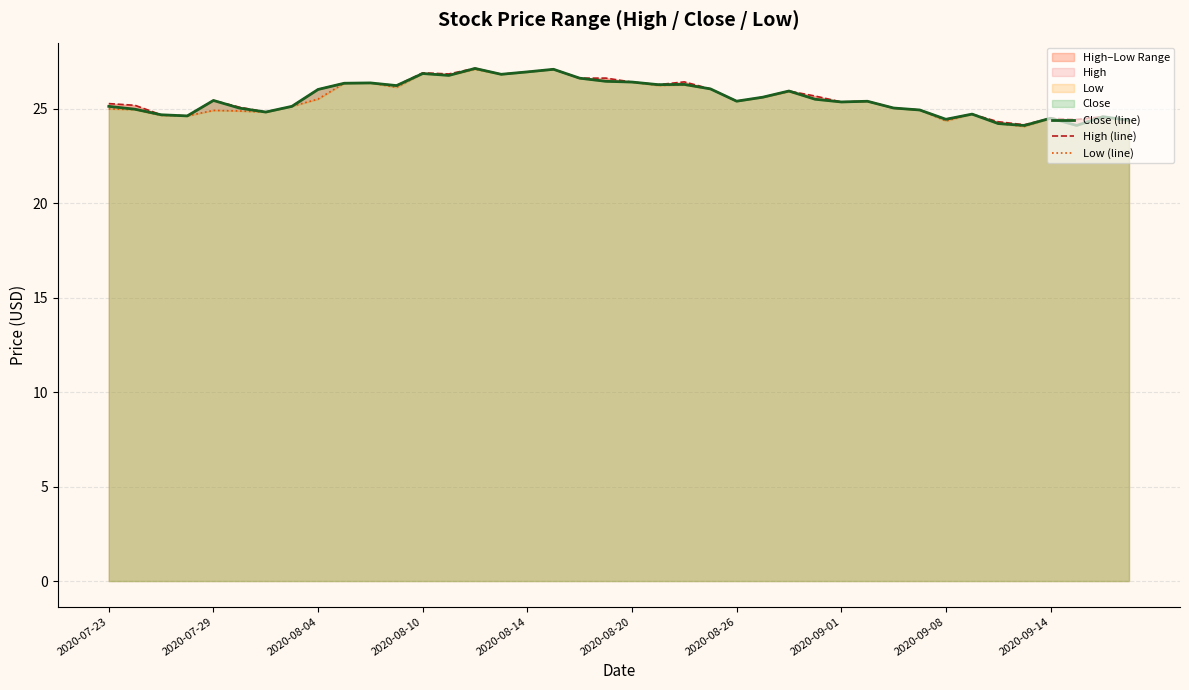

How many interior local peaks does the High (line) series have?

12